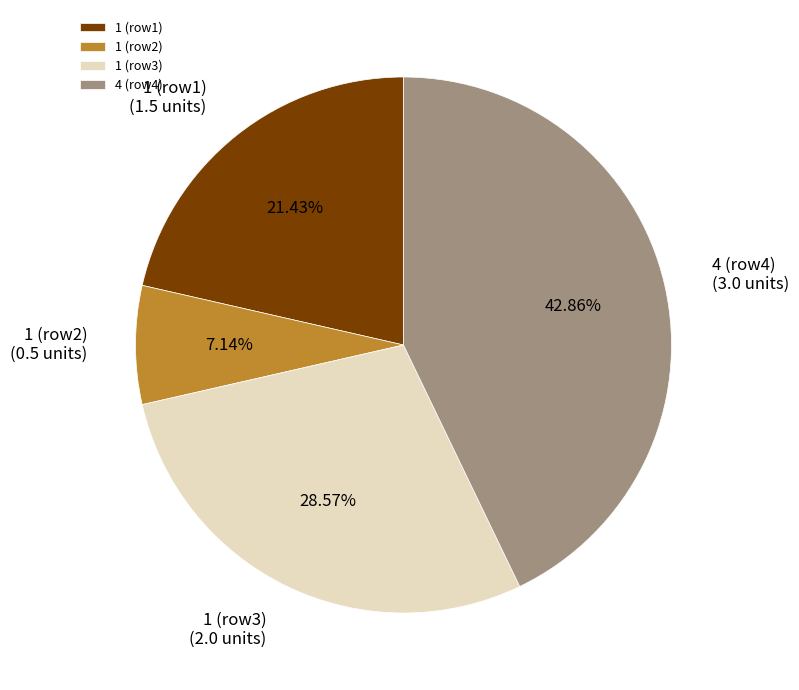

How many segments does this pie chart have?

4